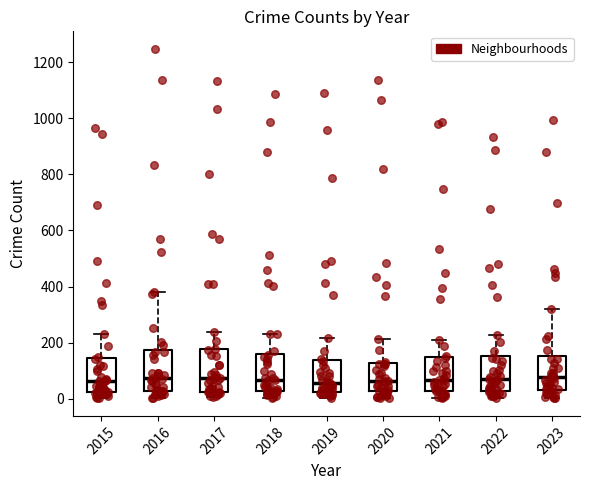

Where does the upper whisker of the box at x = 2021 end on the y-axis? The values are not printed on the chart, so give them approximately, as read against the axis.

220